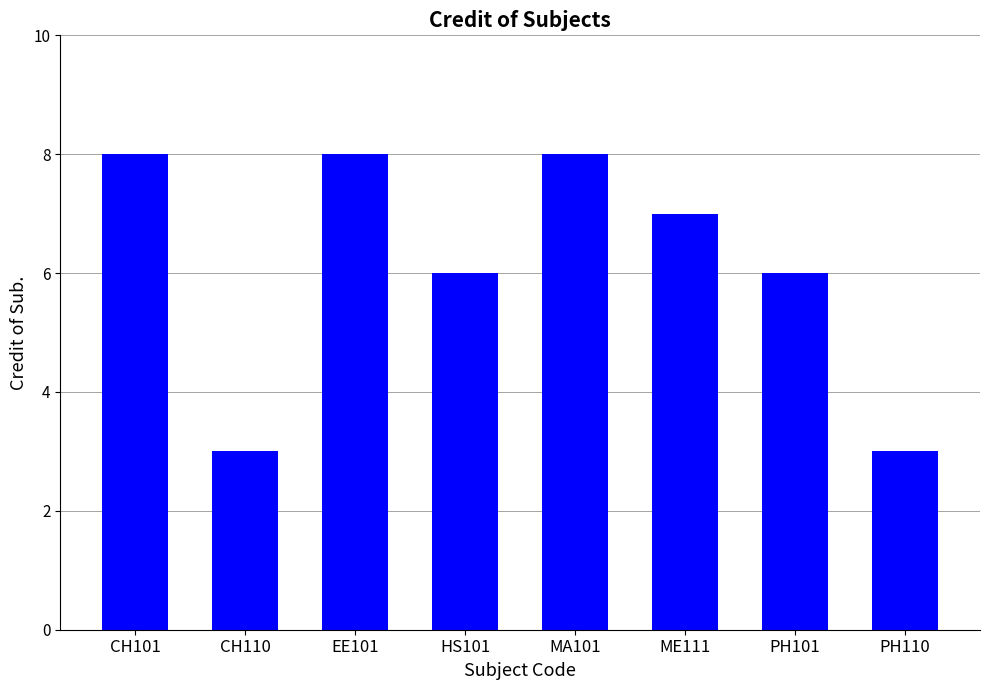

Reading left to right, extract all data points from this chart.

8	3	8	6	8	7	6	3